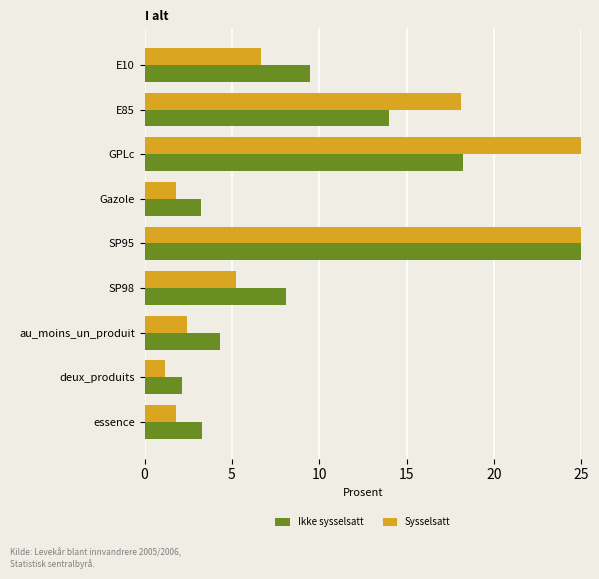

True or false: Ikke sysselsatt has a value of 3.3 at essence.

True